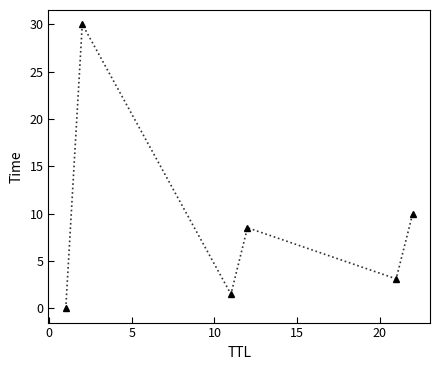

What is the value of the 5th point from the left?

3.1